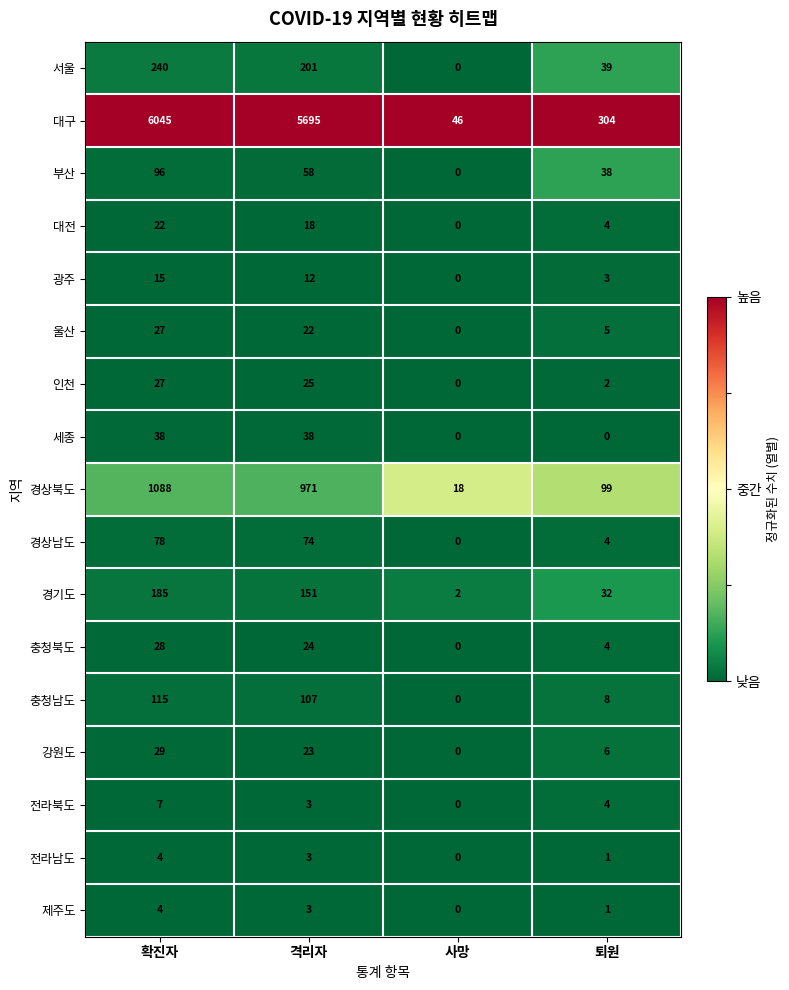

What is the approximate value of 강원도 at 퇴원, to the nearest 5?

5